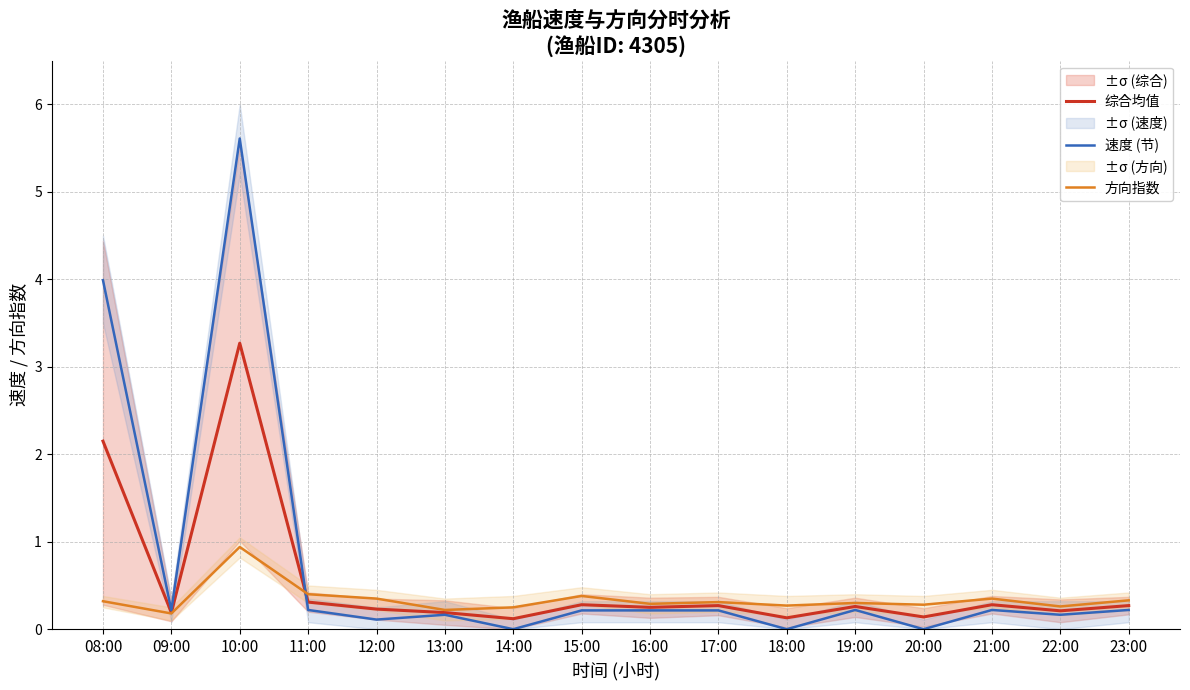

What is the difference between the highest and lowest values at 16:00?

0.1